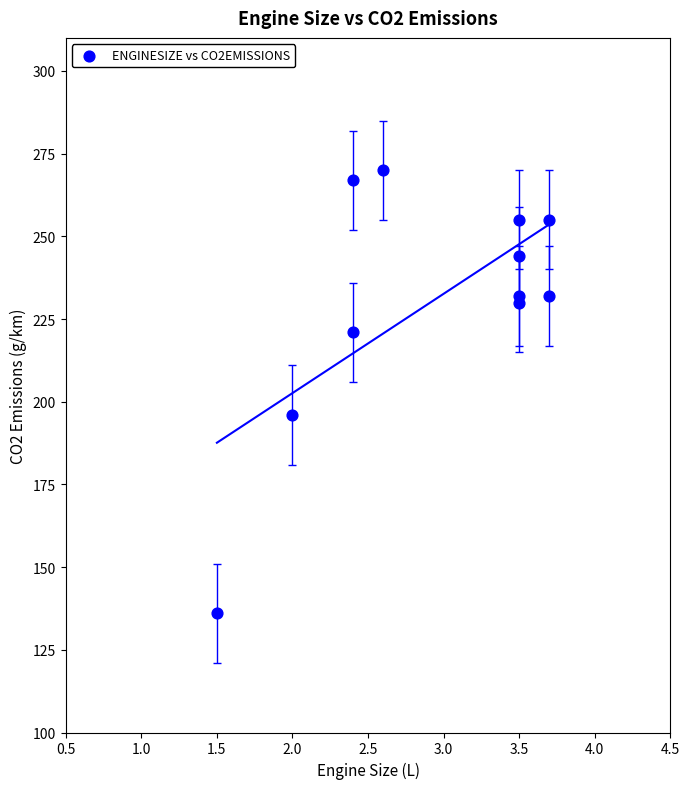

What Y value in the scatter plot is closest to 203?

196